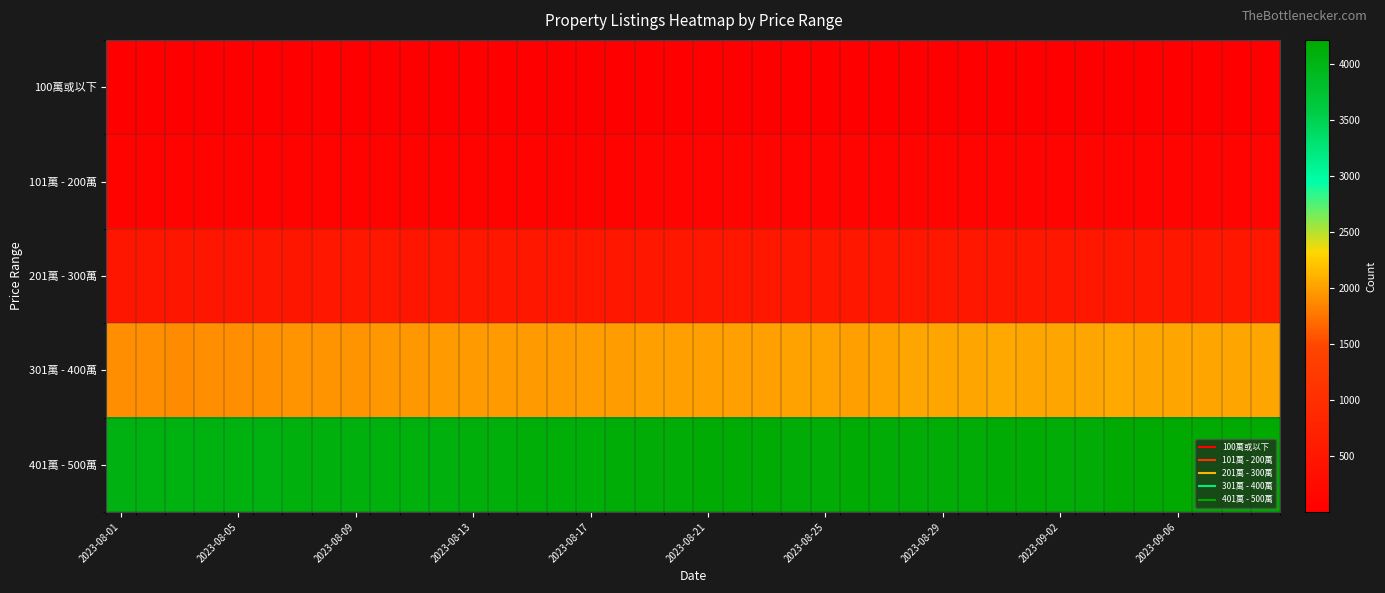

What is the maximum value shown in the chart?

4212